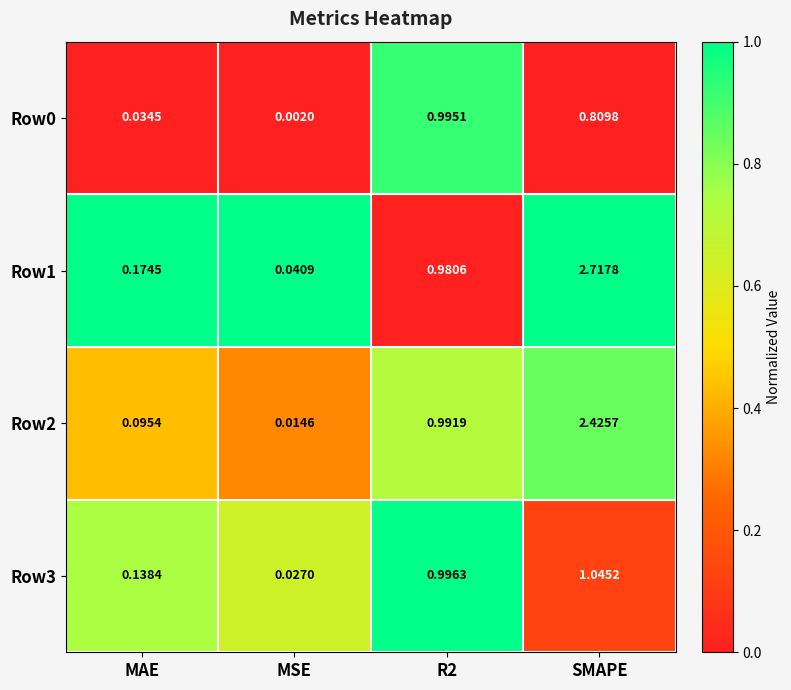

Which series has the widest spread of values?

Row1